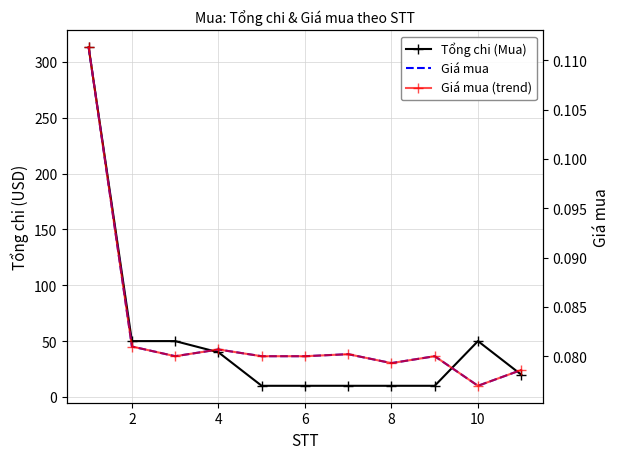

What is the value of the Giá mua point at the 7th from the left?

0.1